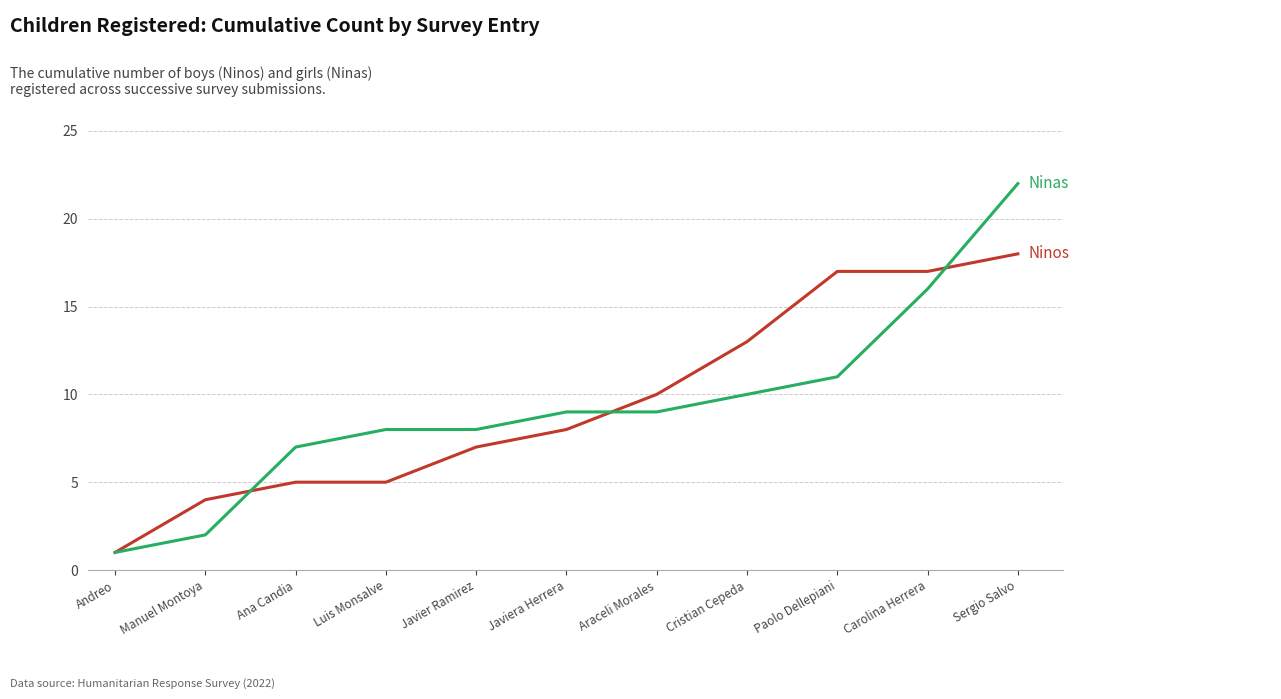

Reading right to left, what are all the values shown in this chart?

Ninos: 18	17	17	13	10	8	7	5	5	4	1
Ninas: 22	16	11	10	9	9	8	8	7	2	1